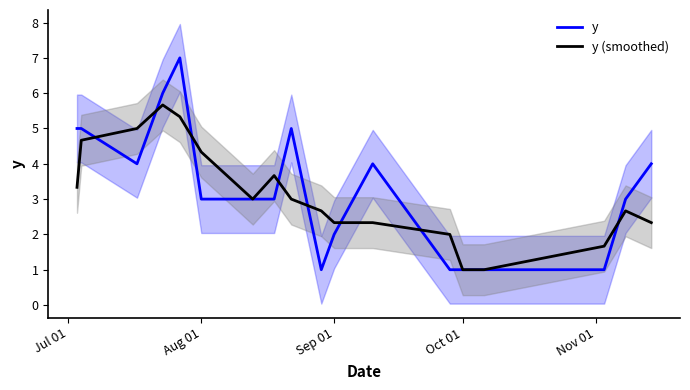

How many values in the y (smoothed) series exceed 3?

7